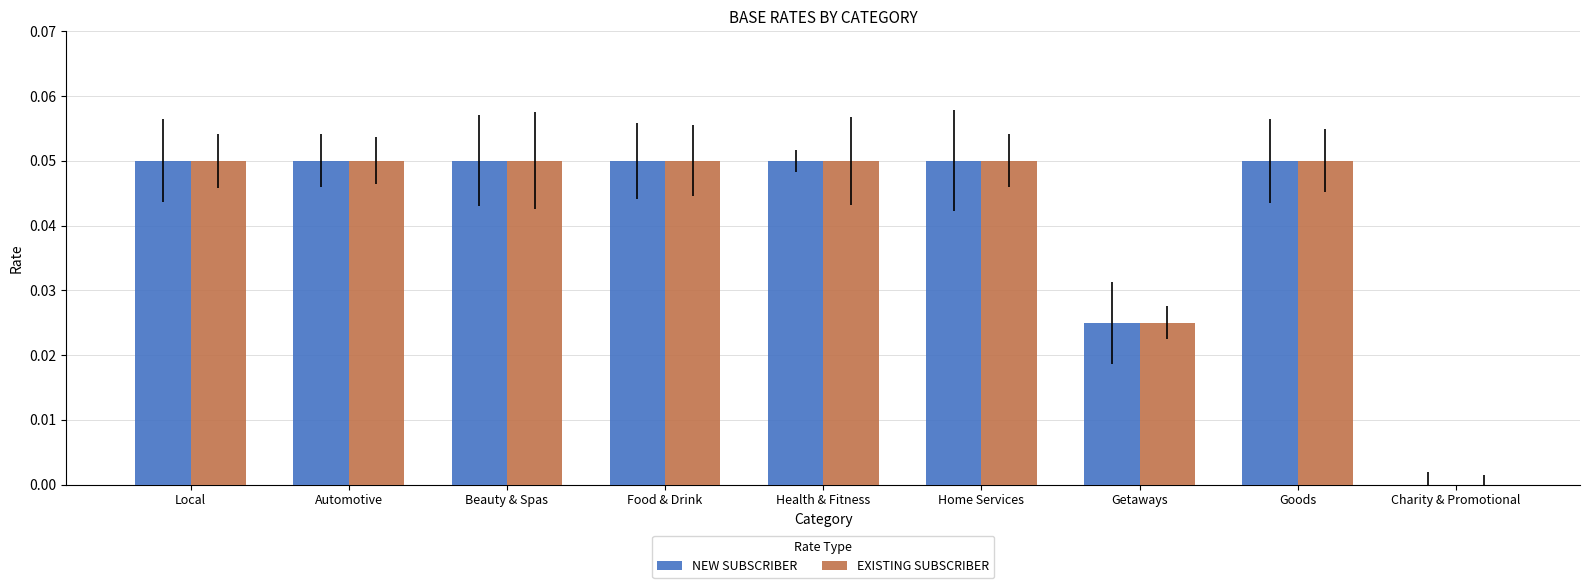

What are all the series names shown in the legend?

NEW SUBSCRIBER, EXISTING SUBSCRIBER